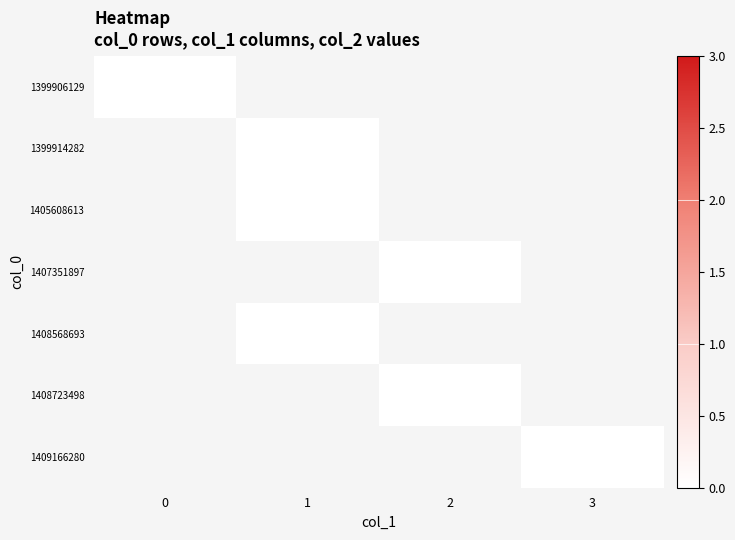

The value of 1409166280 at 0 is 1. True or false?

False